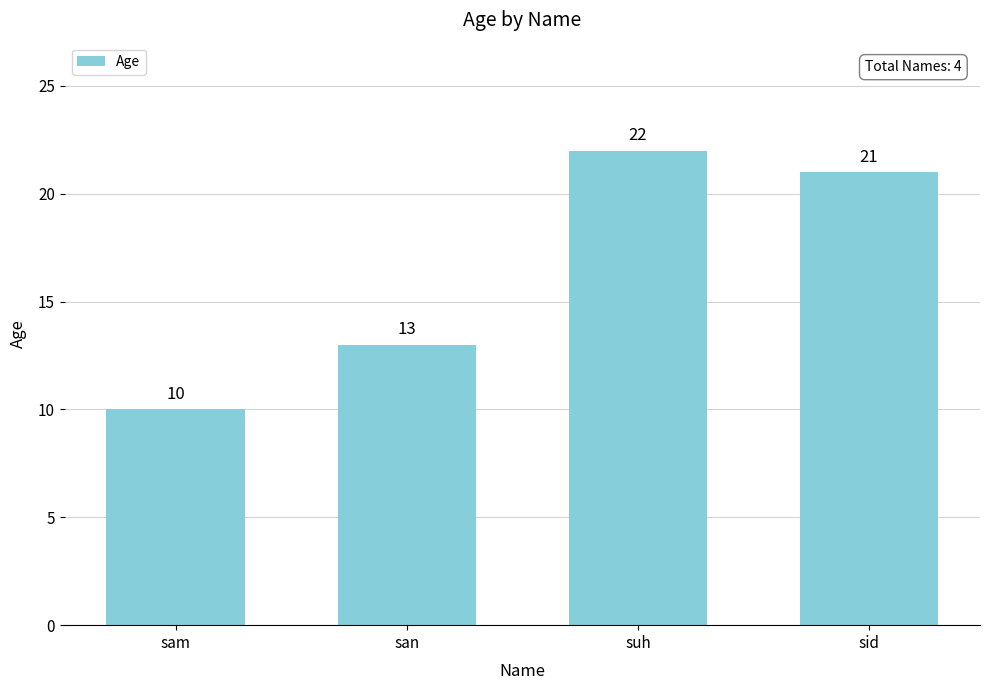

Where is the data nearest to the value 16?

san